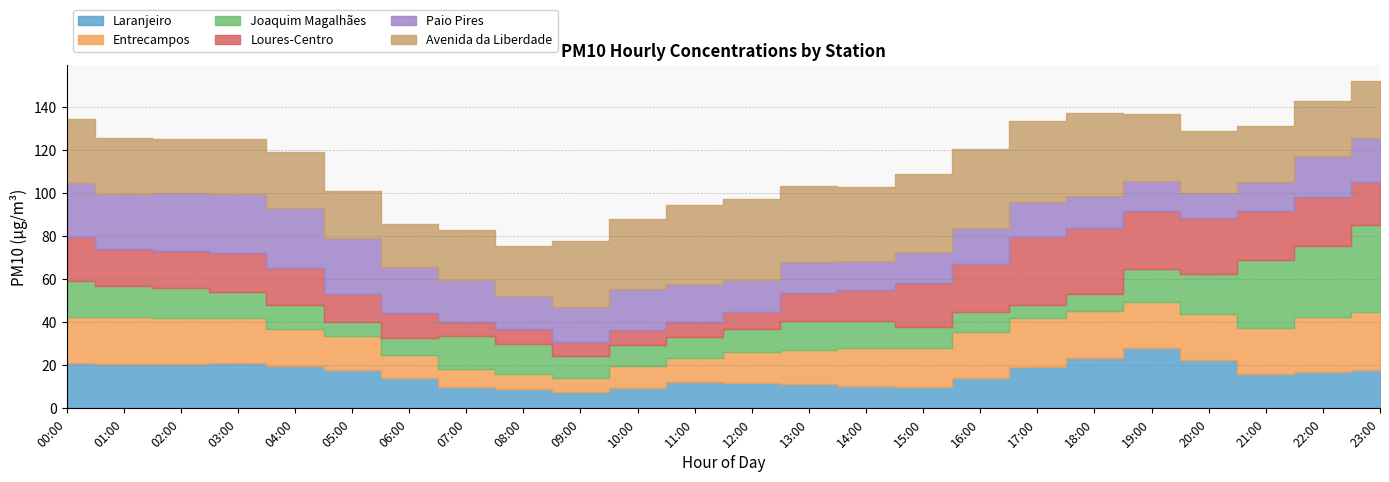

List the labels in order of Paio Pires value, smallest first.

20:00, 21:00, 14:00, 19:00, 15:00, 13:00, 18:00, 12:00, 08:00, 09:00, 17:00, 16:00, 11:00, 10:00, 22:00, 07:00, 23:00, 06:00, 00:00, 01:00, 05:00, 02:00, 03:00, 04:00